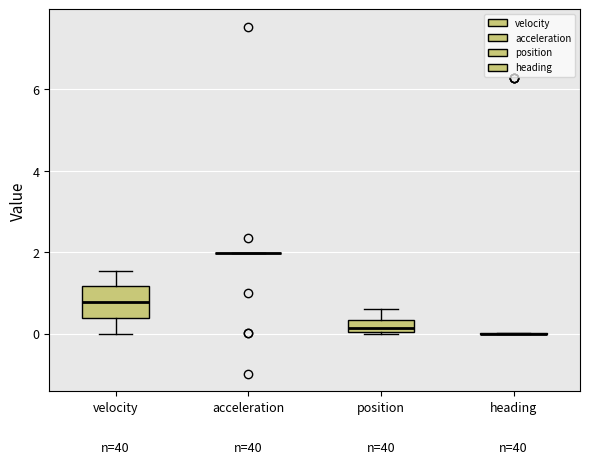

Comparing the boxes themselves (not the whiskers), which one is the tallest?

velocity